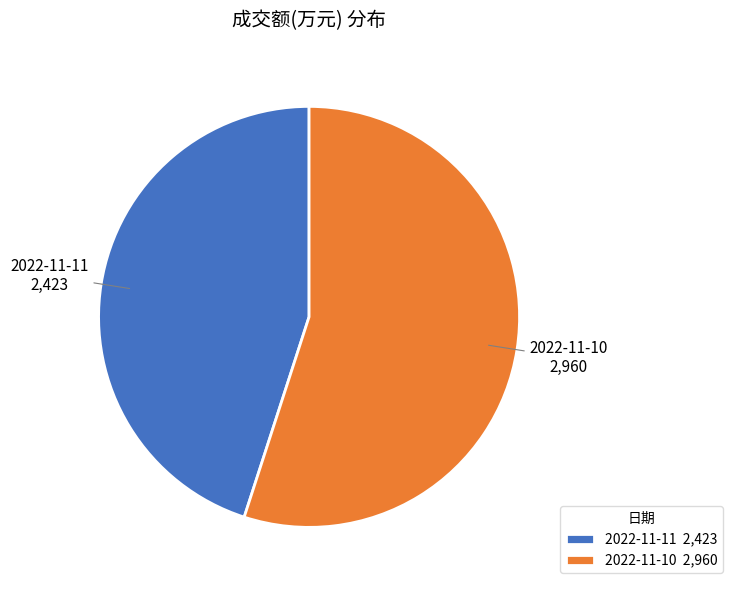

Is the sum of 2022-11-10 2,960 and 2022-11-11 2,423 greater than half?

Yes